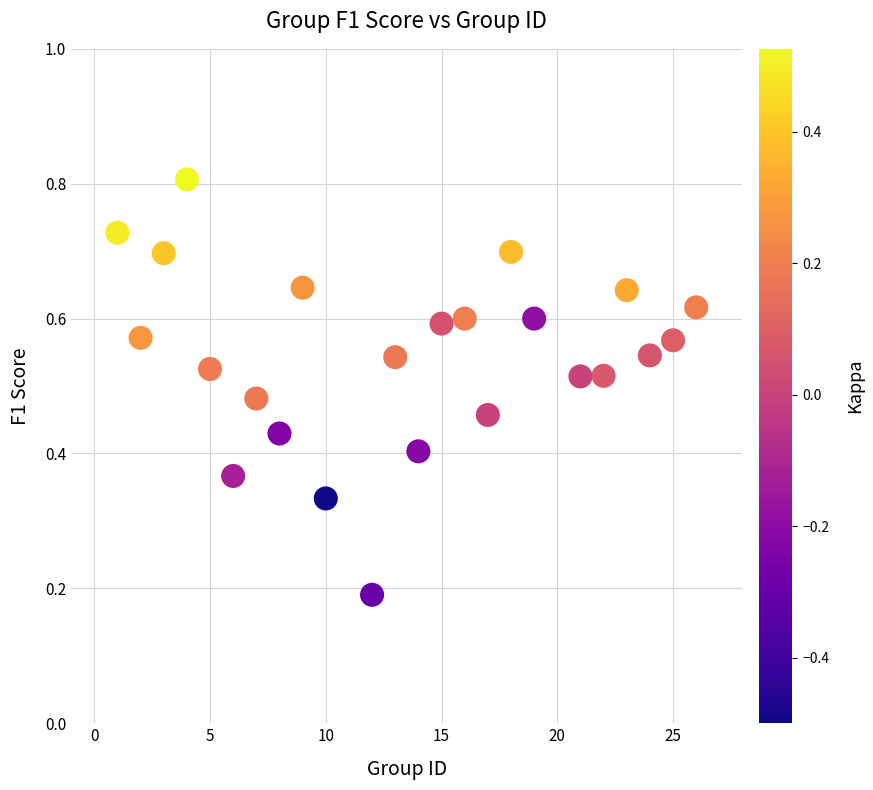

What is the range of X values (max minus min)?

25.0